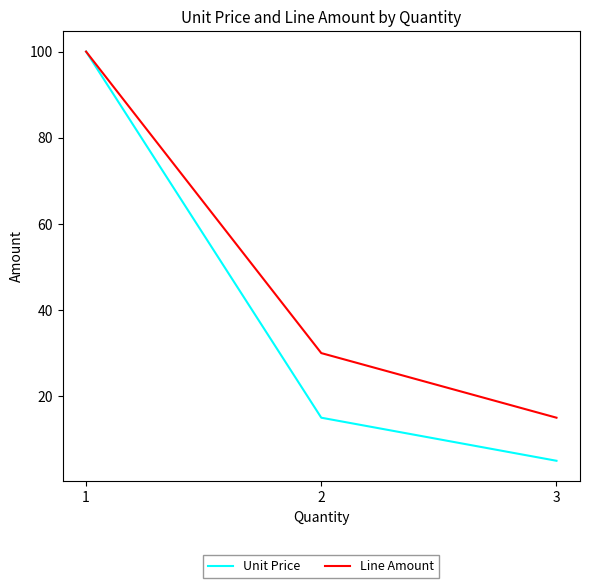

Rank the series at 2 from highest to lowest value.

Line Amount, Unit Price